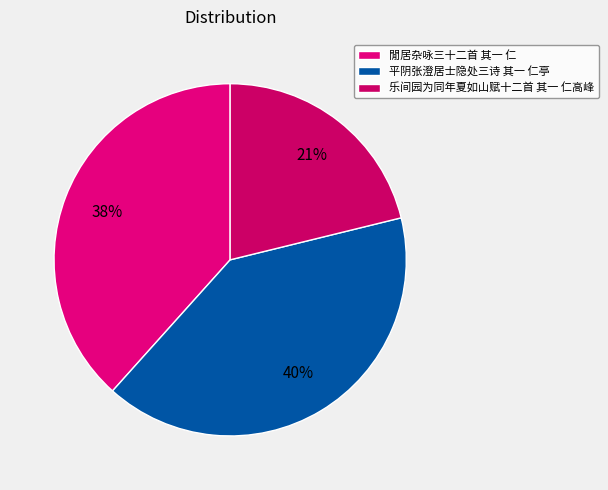

Between 閒居杂咏三十二首 其一 仁 and 平阴张澄居士隐处三诗 其一 仁亭, which is larger?

平阴张澄居士隐处三诗 其一 仁亭